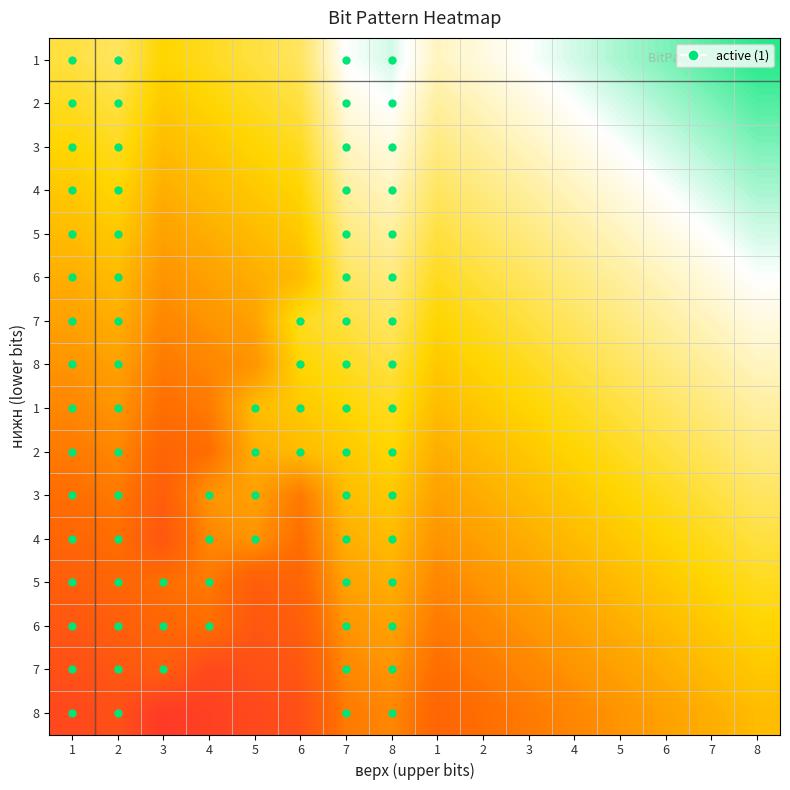

Is the value of row_3 at 1 greater than the value of row_4 at 2?

No